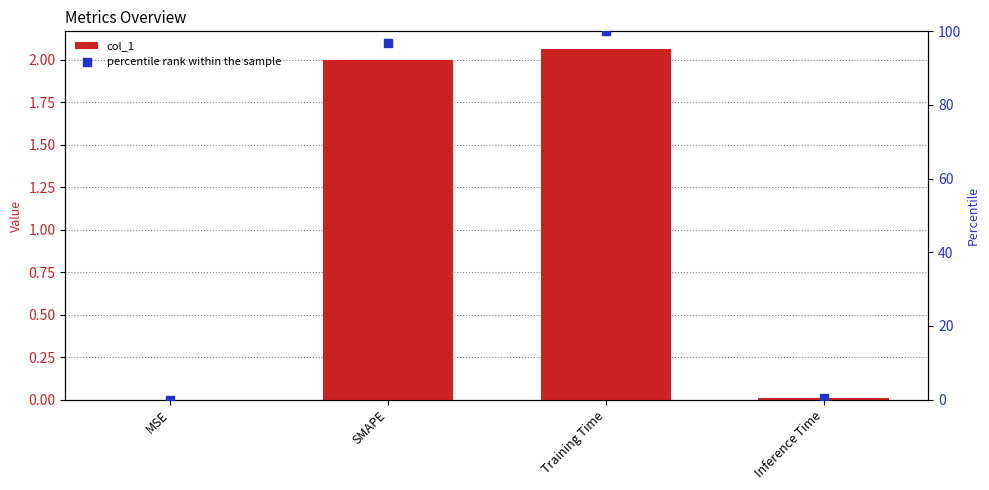

Which series reaches the maximum Y coordinate?

percentile rank within the sample